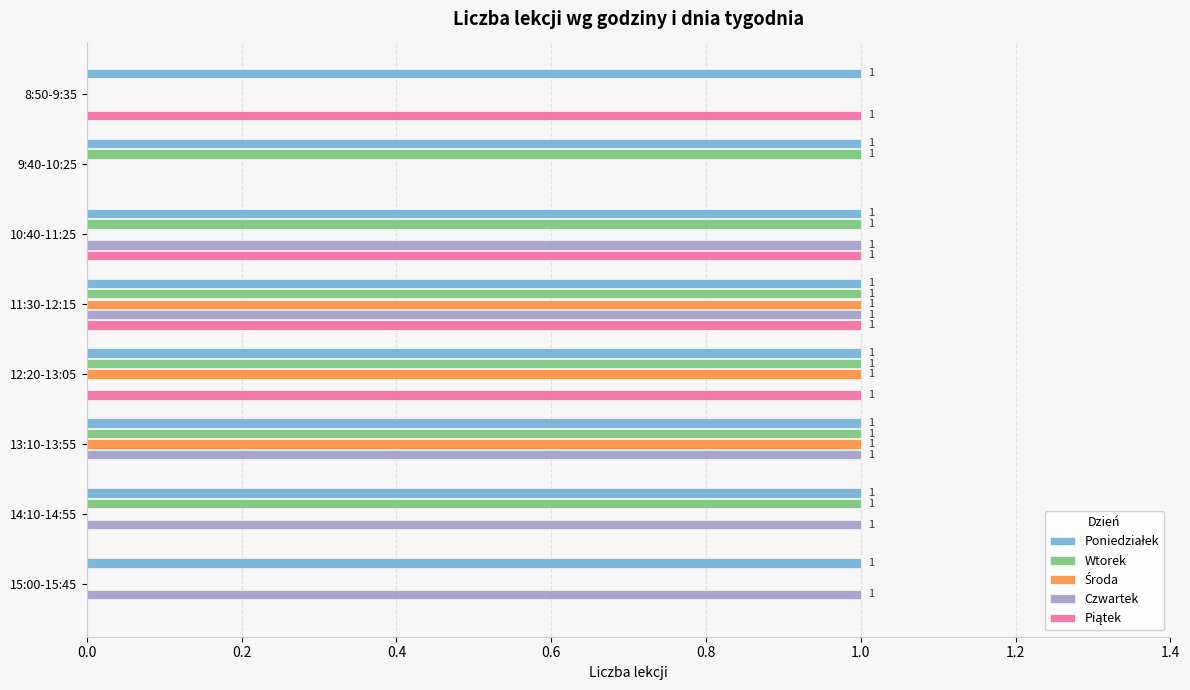

What is the sum of all Wtorek values?

6